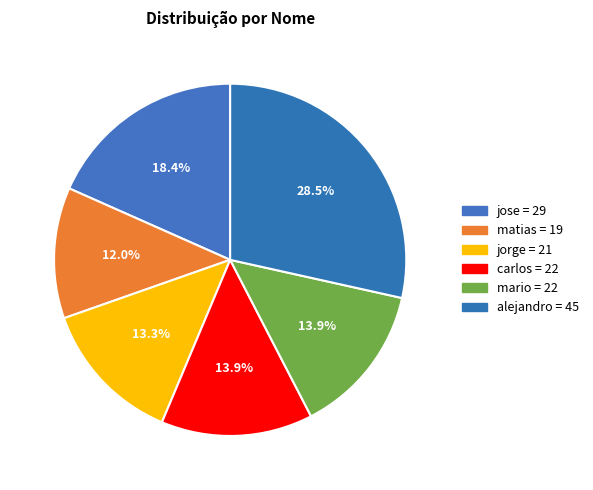

Is there any slice that represents more than half of the pie?

No